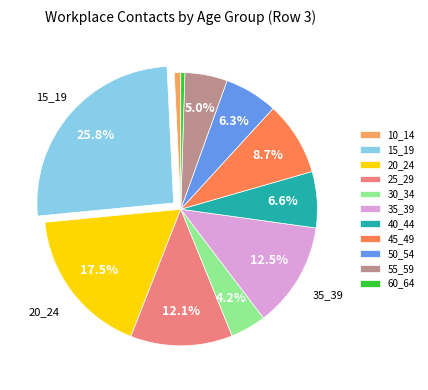

Is there any slice that represents more than half of the pie?

No